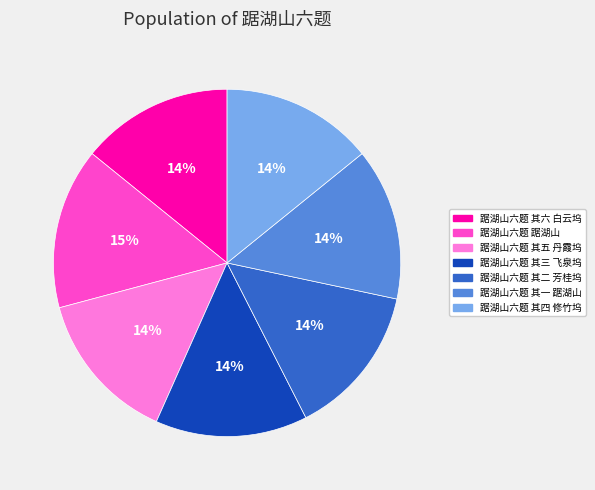

How many segments does this pie chart have?

7